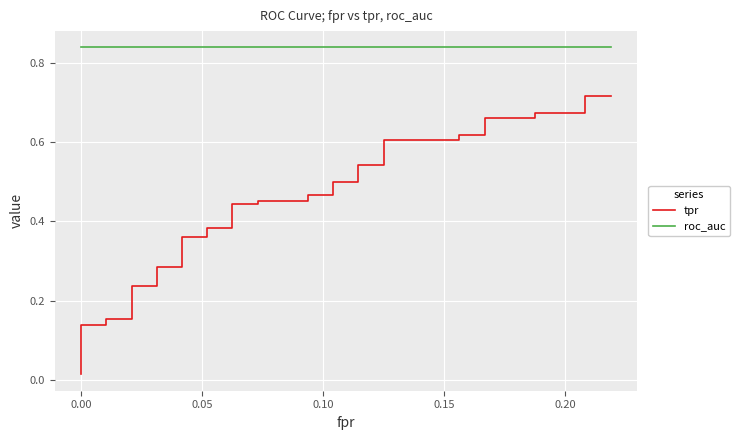

Reading left to right, list all the values displayed in this chart.

tpr: 0.0	0.0	0.1	0.1	0.1	0.1	0.1	0.1	0.2	0.2	0.2	0.2	0.2	0.2	0.3	0.3	0.4	0.4	0.4	0.4	0.4	0.4	0.5	0.5	0.5	0.5	0.5	0.5	0.5	0.5	0.6	0.6	0.6	0.6	0.7	0.7	0.7	0.7	0.7	0.7
roc_auc: 0.8	0.8	0.8	0.8	0.8	0.8	0.8	0.8	0.8	0.8	0.8	0.8	0.8	0.8	0.8	0.8	0.8	0.8	0.8	0.8	0.8	0.8	0.8	0.8	0.8	0.8	0.8	0.8	0.8	0.8	0.8	0.8	0.8	0.8	0.8	0.8	0.8	0.8	0.8	0.8